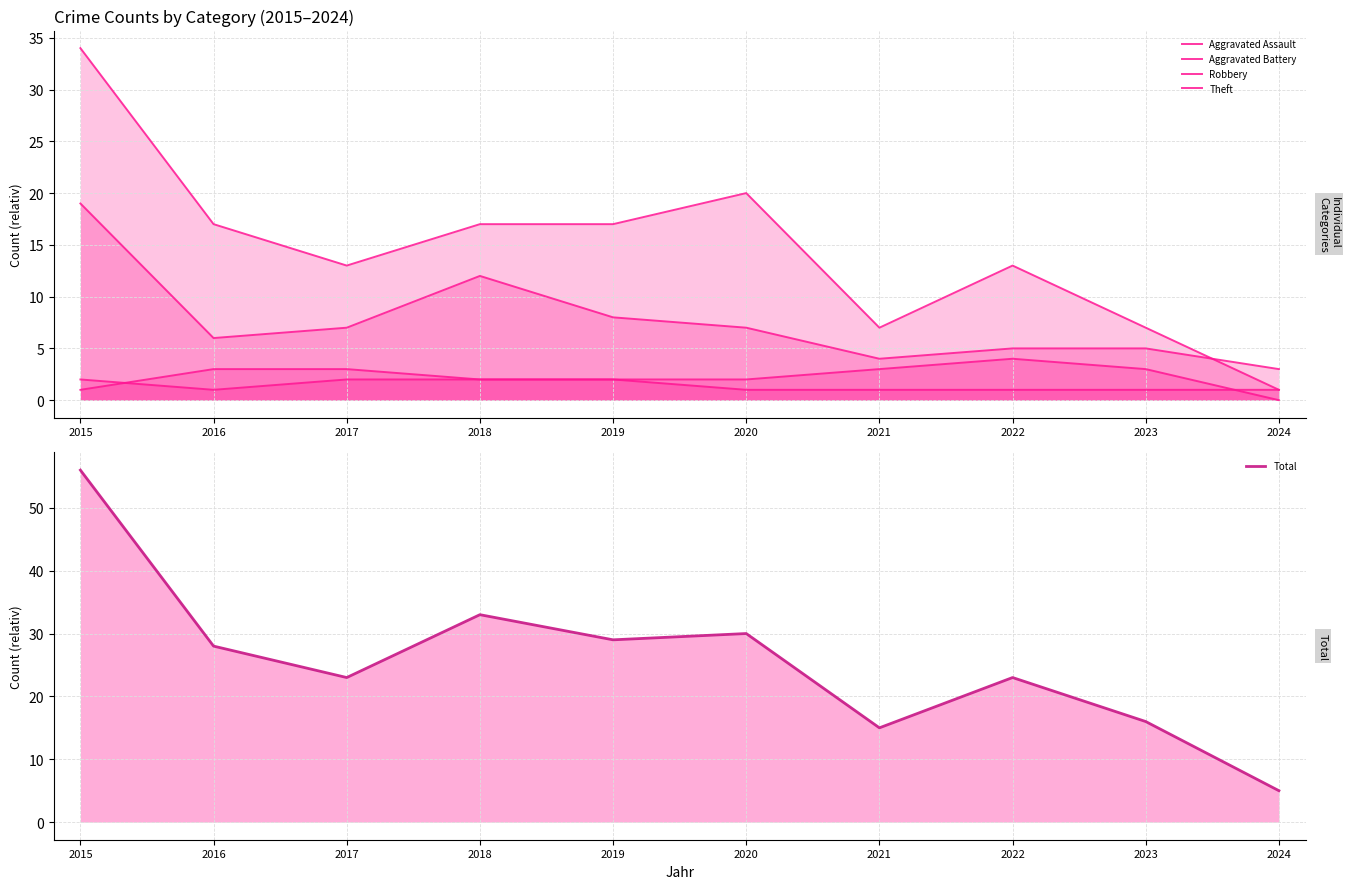

The value of Aggravated Assault at 2016 is 1. True or false?

False